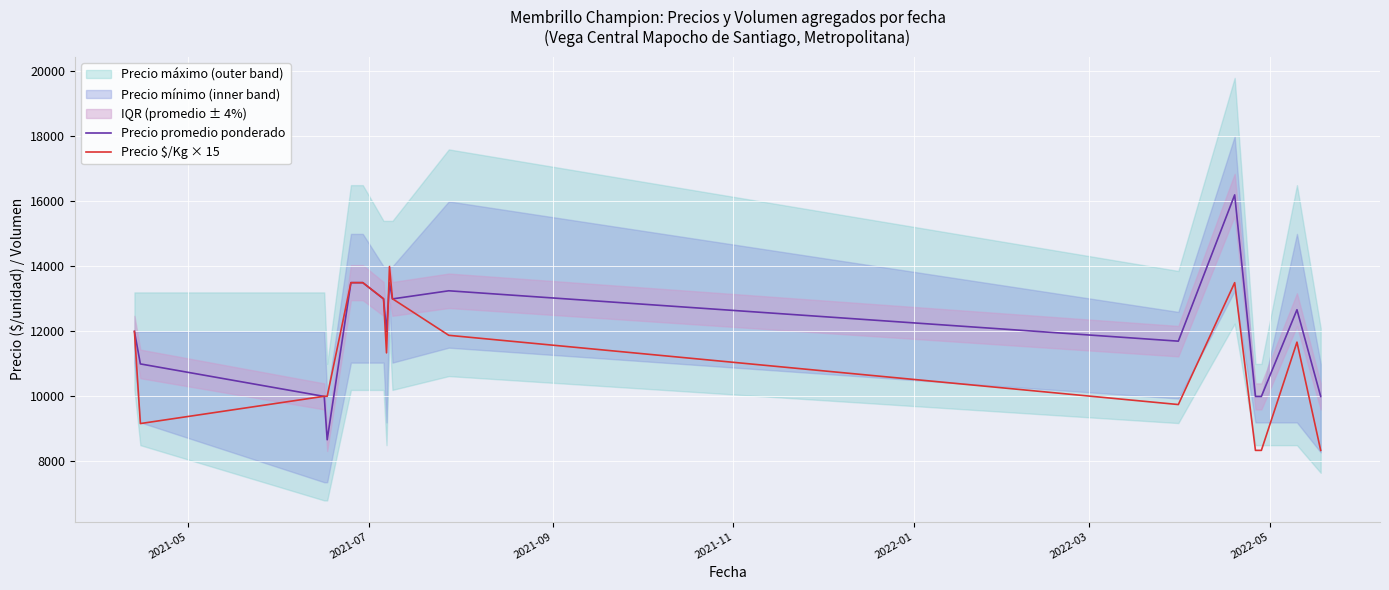

What is the maximum value for Precio $/Kg × 15?

13995